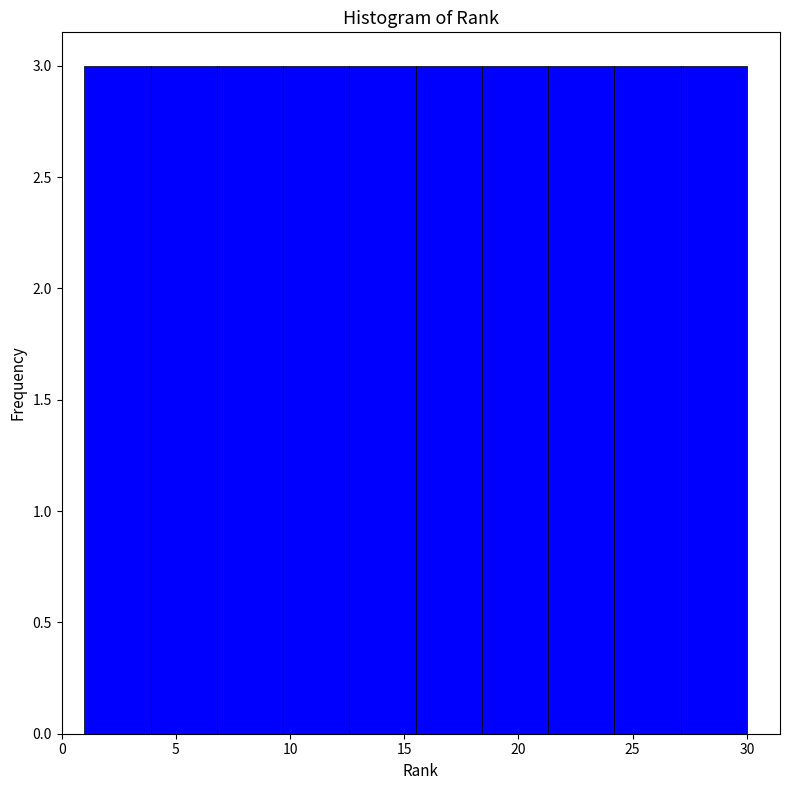

Reading left to right, list every bar in this chart as the range it spans on the x-axis followed by its height. Neither the bar edges nor the heights are printed on the chart, so give them approximately, as read against the axes.

1.0 to 3.9: 3
3.9 to 6.8: 3
6.8 to 9.7: 3
9.7 to 12.6: 3
12.6 to 15.5: 3
15.5 to 18.4: 3
18.4 to 21.3: 3
21.3 to 24.2: 3
24.2 to 27.1: 3
27.1 to 30.0: 3